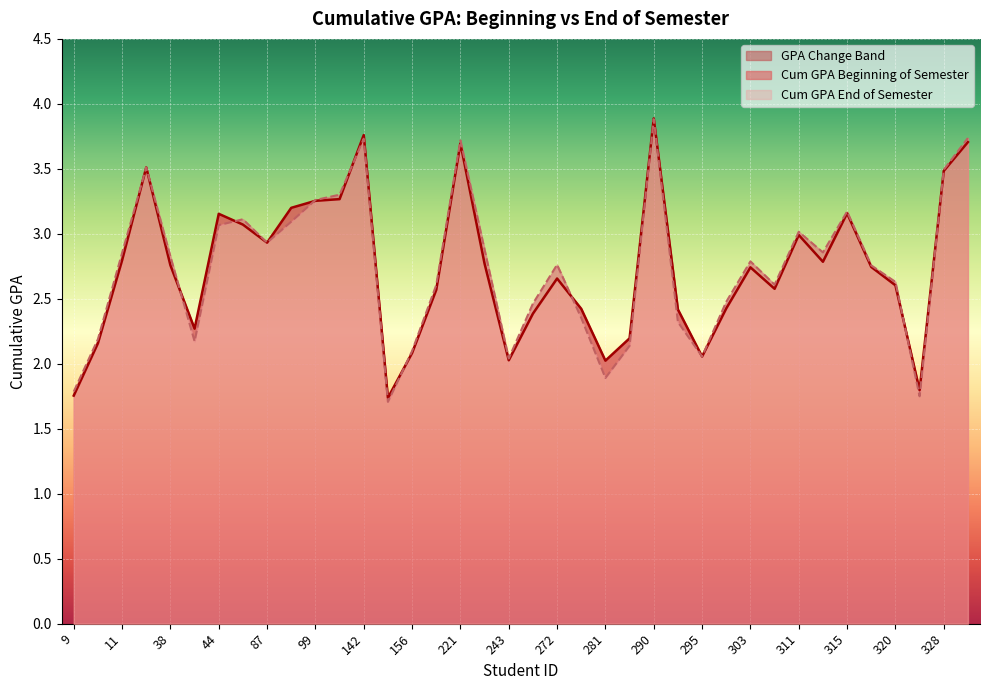

True or false: Cum GPA End of Semester and Cum GPA Beginning of Semester intersect in this chart.

True